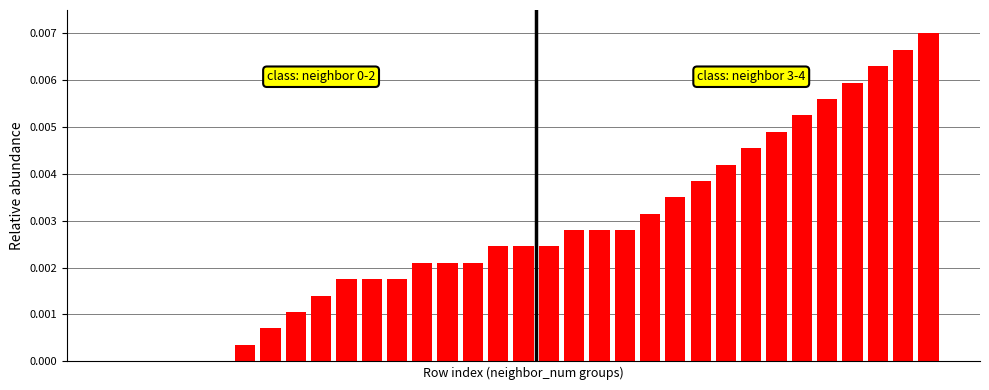

Are the bars grouped side by side (vs. stacked)?

No